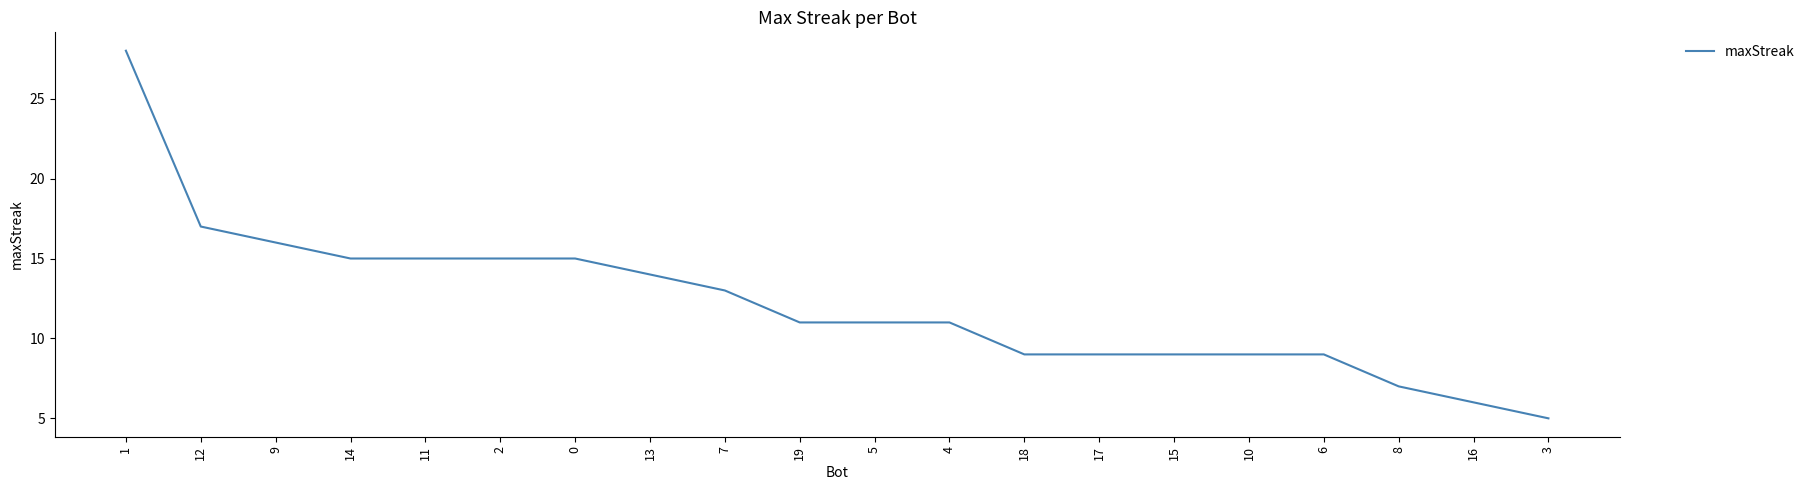

What is the maximum value shown in the chart?

28